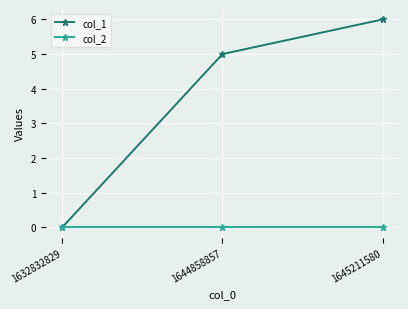

What is the approximate value of col_1 at 1645211580?

6